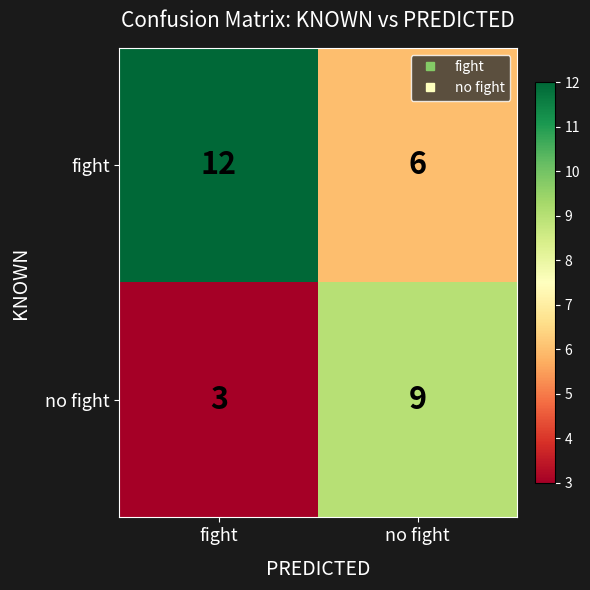

Rank the series at no fight from lowest to highest value.

fight, no fight